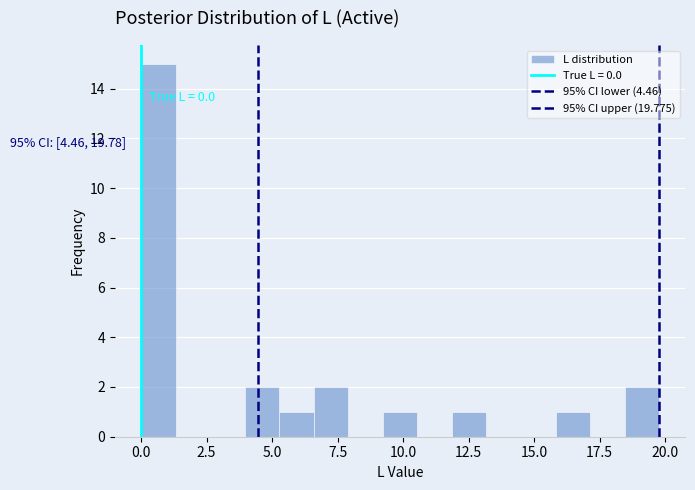

Around what value on the x-axis is the tallest bar? Give the approximate position of its centre, as read against the axis.

0.5